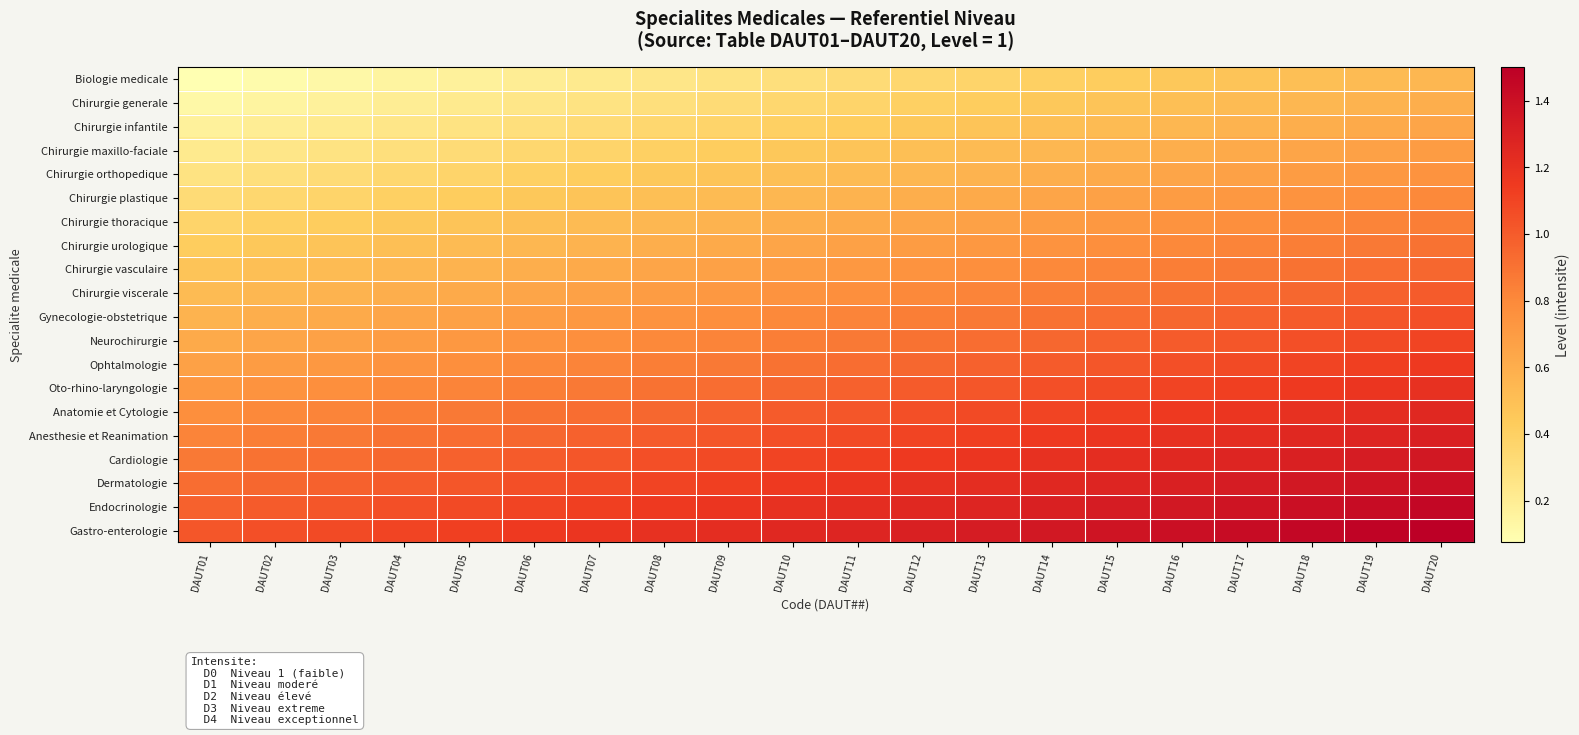

Reading right to left, transcribe all the data shown in this chart.

Biologie medicale: DAUT20=0.6	DAUT19=0.5	DAUT18=0.5	DAUT17=0.5	DAUT16=0.5	DAUT15=0.4	DAUT14=0.4	DAUT13=0.4	DAUT12=0.3	DAUT11=0.3	DAUT10=0.3	DAUT09=0.3	DAUT08=0.2	DAUT07=0.2	DAUT06=0.2	DAUT05=0.2	DAUT04=0.2	DAUT03=0.1	DAUT02=0.1	DAUT01=0.1
Chirurgie generale: DAUT20=0.6	DAUT19=0.6	DAUT18=0.6	DAUT17=0.5	DAUT16=0.5	DAUT15=0.5	DAUT14=0.4	DAUT13=0.4	DAUT12=0.4	DAUT11=0.4	DAUT10=0.3	DAUT09=0.3	DAUT08=0.3	DAUT07=0.3	DAUT06=0.2	DAUT05=0.2	DAUT04=0.2	DAUT03=0.2	DAUT02=0.2	DAUT01=0.1
Chirurgie infantile: DAUT20=0.7	DAUT19=0.6	DAUT18=0.6	DAUT17=0.6	DAUT16=0.6	DAUT15=0.5	DAUT14=0.5	DAUT13=0.5	DAUT12=0.4	DAUT11=0.4	DAUT10=0.4	DAUT09=0.4	DAUT08=0.3	DAUT07=0.3	DAUT06=0.3	DAUT05=0.3	DAUT04=0.2	DAUT03=0.2	DAUT02=0.2	DAUT01=0.2
Chirurgie maxillo-faciale: DAUT20=0.7	DAUT19=0.7	DAUT18=0.7	DAUT17=0.6	DAUT16=0.6	DAUT15=0.6	DAUT14=0.6	DAUT13=0.5	DAUT12=0.5	DAUT11=0.5	DAUT10=0.5	DAUT09=0.4	DAUT08=0.4	DAUT07=0.4	DAUT06=0.3	DAUT05=0.3	DAUT04=0.3	DAUT03=0.3	DAUT02=0.2	DAUT01=0.2
Chirurgie orthopedique: DAUT20=0.8	DAUT19=0.7	DAUT18=0.7	DAUT17=0.7	DAUT16=0.7	DAUT15=0.6	DAUT14=0.6	DAUT13=0.6	DAUT12=0.6	DAUT11=0.5	DAUT10=0.5	DAUT09=0.5	DAUT08=0.5	DAUT07=0.4	DAUT06=0.4	DAUT05=0.4	DAUT04=0.3	DAUT03=0.3	DAUT02=0.3	DAUT01=0.3
Chirurgie plastique: DAUT20=0.8	DAUT19=0.8	DAUT18=0.8	DAUT17=0.7	DAUT16=0.7	DAUT15=0.7	DAUT14=0.6	DAUT13=0.6	DAUT12=0.6	DAUT11=0.6	DAUT10=0.6	DAUT09=0.5	DAUT08=0.5	DAUT07=0.5	DAUT06=0.4	DAUT05=0.4	DAUT04=0.4	DAUT03=0.4	DAUT02=0.3	DAUT01=0.3
Chirurgie thoracique: DAUT20=0.8	DAUT19=0.8	DAUT18=0.8	DAUT17=0.8	DAUT16=0.8	DAUT15=0.7	DAUT14=0.7	DAUT13=0.7	DAUT12=0.6	DAUT11=0.6	DAUT10=0.6	DAUT09=0.6	DAUT08=0.6	DAUT07=0.5	DAUT06=0.5	DAUT05=0.5	DAUT04=0.4	DAUT03=0.4	DAUT02=0.4	DAUT01=0.4
Chirurgie urologique: DAUT20=0.9	DAUT19=0.9	DAUT18=0.9	DAUT17=0.8	DAUT16=0.8	DAUT15=0.8	DAUT14=0.8	DAUT13=0.7	DAUT12=0.7	DAUT11=0.7	DAUT10=0.7	DAUT09=0.6	DAUT08=0.6	DAUT07=0.6	DAUT06=0.6	DAUT05=0.5	DAUT04=0.5	DAUT03=0.5	DAUT02=0.5	DAUT01=0.4
Chirurgie vasculaire: DAUT20=0.9	DAUT19=0.9	DAUT18=0.9	DAUT17=0.9	DAUT16=0.9	DAUT15=0.8	DAUT14=0.8	DAUT13=0.8	DAUT12=0.8	DAUT11=0.7	DAUT10=0.7	DAUT09=0.7	DAUT08=0.7	DAUT07=0.6	DAUT06=0.6	DAUT05=0.6	DAUT04=0.6	DAUT03=0.5	DAUT02=0.5	DAUT01=0.5
Chirurgie viscerale: DAUT20=1.0	DAUT19=1.0	DAUT18=0.9	DAUT17=0.9	DAUT16=0.9	DAUT15=0.9	DAUT14=0.8	DAUT13=0.8	DAUT12=0.8	DAUT11=0.8	DAUT10=0.8	DAUT09=0.7	DAUT08=0.7	DAUT07=0.7	DAUT06=0.7	DAUT05=0.6	DAUT04=0.6	DAUT03=0.6	DAUT02=0.6	DAUT01=0.5
Gynecologie-obstetrique: DAUT20=1.1	DAUT19=1.0	DAUT18=1.0	DAUT17=1.0	DAUT16=1.0	DAUT15=0.9	DAUT14=0.9	DAUT13=0.9	DAUT12=0.9	DAUT11=0.8	DAUT10=0.8	DAUT09=0.8	DAUT08=0.8	DAUT07=0.7	DAUT06=0.7	DAUT05=0.7	DAUT04=0.7	DAUT03=0.6	DAUT02=0.6	DAUT01=0.6
Neurochirurgie: DAUT20=1.1	DAUT19=1.1	DAUT18=1.1	DAUT17=1.0	DAUT16=1.0	DAUT15=1.0	DAUT14=0.9	DAUT13=0.9	DAUT12=0.9	DAUT11=0.9	DAUT10=0.8	DAUT09=0.8	DAUT08=0.8	DAUT07=0.8	DAUT06=0.8	DAUT05=0.7	DAUT04=0.7	DAUT03=0.7	DAUT02=0.7	DAUT01=0.6
Ophtalmologie: DAUT20=1.1	DAUT19=1.1	DAUT18=1.1	DAUT17=1.1	DAUT16=1.1	DAUT15=1.0	DAUT14=1.0	DAUT13=1.0	DAUT12=0.9	DAUT11=0.9	DAUT10=0.9	DAUT09=0.9	DAUT08=0.9	DAUT07=0.8	DAUT06=0.8	DAUT05=0.8	DAUT04=0.8	DAUT03=0.7	DAUT02=0.7	DAUT01=0.7
Oto-rhino-laryngologie: DAUT20=1.2	DAUT19=1.2	DAUT18=1.1	DAUT17=1.1	DAUT16=1.1	DAUT15=1.1	DAUT14=1.0	DAUT13=1.0	DAUT12=1.0	DAUT11=1.0	DAUT10=0.9	DAUT09=0.9	DAUT08=0.9	DAUT07=0.9	DAUT06=0.8	DAUT05=0.8	DAUT04=0.8	DAUT03=0.8	DAUT02=0.8	DAUT01=0.7
Anatomie et Cytologie: DAUT20=1.2	DAUT19=1.2	DAUT18=1.2	DAUT17=1.2	DAUT16=1.1	DAUT15=1.1	DAUT14=1.1	DAUT13=1.1	DAUT12=1.1	DAUT11=1.0	DAUT10=1.0	DAUT09=1.0	DAUT08=0.9	DAUT07=0.9	DAUT06=0.9	DAUT05=0.9	DAUT04=0.8	DAUT03=0.8	DAUT02=0.8	DAUT01=0.8
Anesthesie et Reanimation: DAUT20=1.3	DAUT19=1.3	DAUT18=1.2	DAUT17=1.2	DAUT16=1.2	DAUT15=1.2	DAUT14=1.1	DAUT13=1.1	DAUT12=1.1	DAUT11=1.1	DAUT10=1.1	DAUT09=1.0	DAUT08=1.0	DAUT07=1.0	DAUT06=1.0	DAUT05=0.9	DAUT04=0.9	DAUT03=0.9	DAUT02=0.9	DAUT01=0.8
Cardiologie: DAUT20=1.4	DAUT19=1.3	DAUT18=1.3	DAUT17=1.3	DAUT16=1.2	DAUT15=1.2	DAUT14=1.2	DAUT13=1.2	DAUT12=1.1	DAUT11=1.1	DAUT10=1.1	DAUT09=1.1	DAUT08=1.1	DAUT07=1.0	DAUT06=1.0	DAUT05=1.0	DAUT04=0.9	DAUT03=0.9	DAUT02=0.9	DAUT01=0.9
Dermatologie: DAUT20=1.4	DAUT19=1.4	DAUT18=1.4	DAUT17=1.3	DAUT16=1.3	DAUT15=1.3	DAUT14=1.2	DAUT13=1.2	DAUT12=1.2	DAUT11=1.2	DAUT10=1.1	DAUT09=1.1	DAUT08=1.1	DAUT07=1.1	DAUT06=1.1	DAUT05=1.0	DAUT04=1.0	DAUT03=1.0	DAUT02=1.0	DAUT01=0.9
Endocrinologie: DAUT20=1.4	DAUT19=1.4	DAUT18=1.4	DAUT17=1.4	DAUT16=1.4	DAUT15=1.3	DAUT14=1.3	DAUT13=1.3	DAUT12=1.2	DAUT11=1.2	DAUT10=1.2	DAUT09=1.2	DAUT08=1.1	DAUT07=1.1	DAUT06=1.1	DAUT05=1.1	DAUT04=1.1	DAUT03=1.0	DAUT02=1.0	DAUT01=1.0
Gastro-enterologie: DAUT20=1.5	DAUT19=1.5	DAUT18=1.4	DAUT17=1.4	DAUT16=1.4	DAUT15=1.4	DAUT14=1.4	DAUT13=1.3	DAUT12=1.3	DAUT11=1.3	DAUT10=1.2	DAUT09=1.2	DAUT08=1.2	DAUT07=1.2	DAUT06=1.1	DAUT05=1.1	DAUT04=1.1	DAUT03=1.1	DAUT02=1.1	DAUT01=1.0